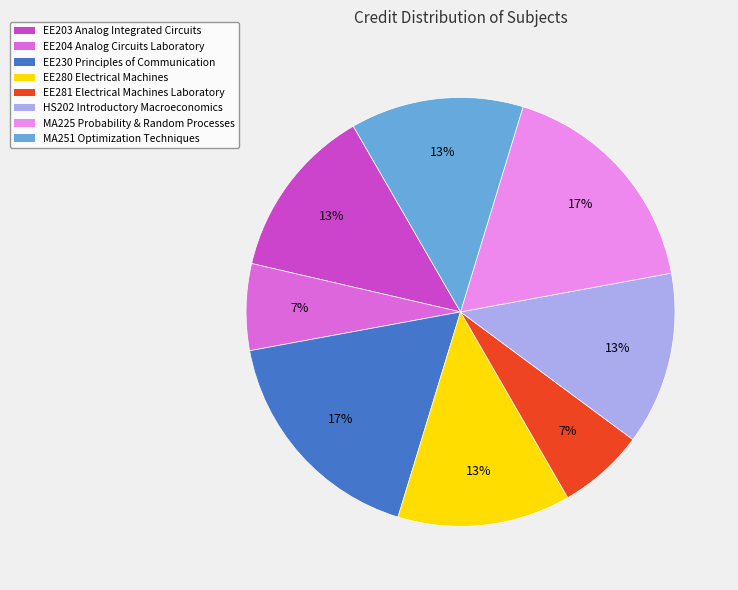

To the nearest percent, what is the average slice percentage?

12%